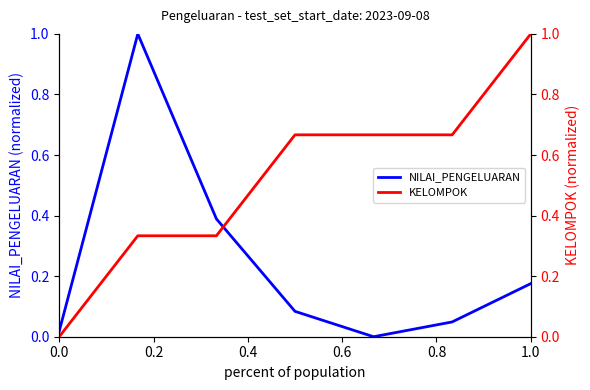

Reading left to right, transcribe all the data shown in this chart.

NILAI_PENGELUARAN: 0.0	1.0	0.4	0.1	0.0	0.0	0.2
KELOMPOK: 0.0	0.3	0.3	0.7	0.7	0.7	1.0